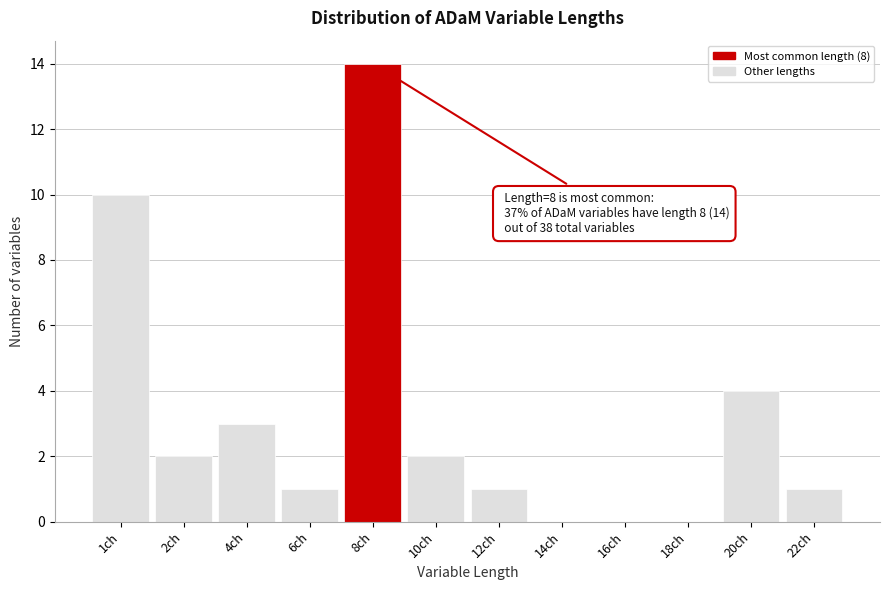

Reading left to right, list all the values displayed in this chart.

1ch=10	2ch=2	4ch=3	6ch=1	8ch=14	10ch=2	12ch=1	14ch=0	16ch=0	18ch=0	20ch=4	22ch=1